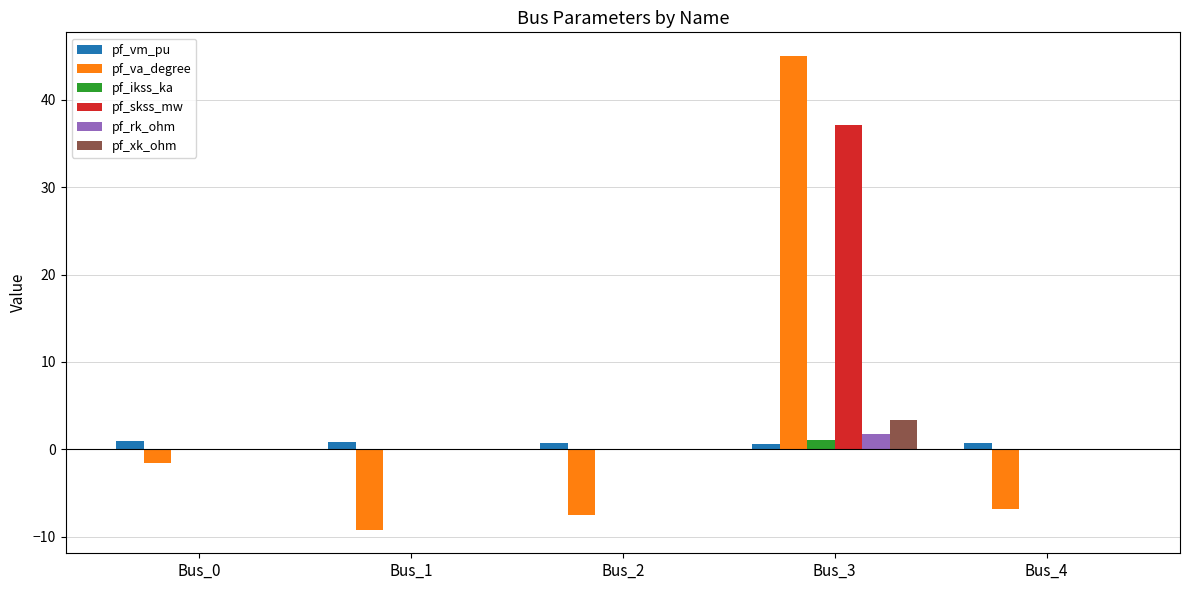

How many values in the pf_va_degree series exceed -6?

2